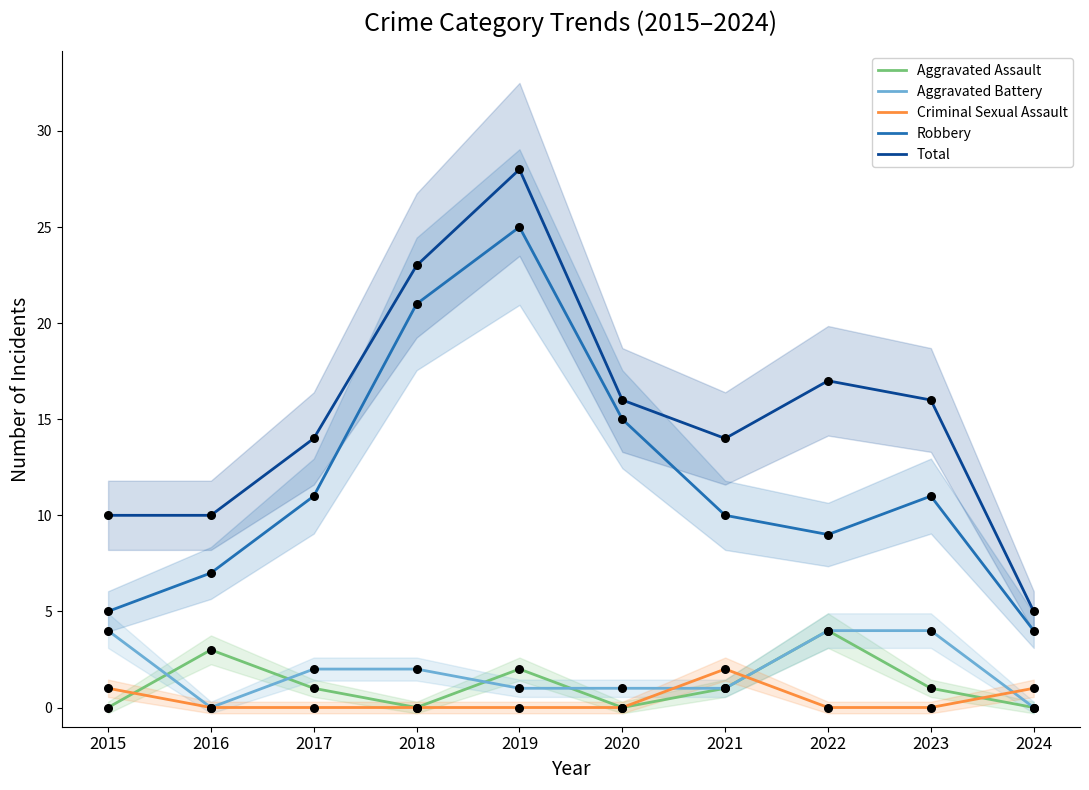

At which category is the sum across all series the highest?

2019